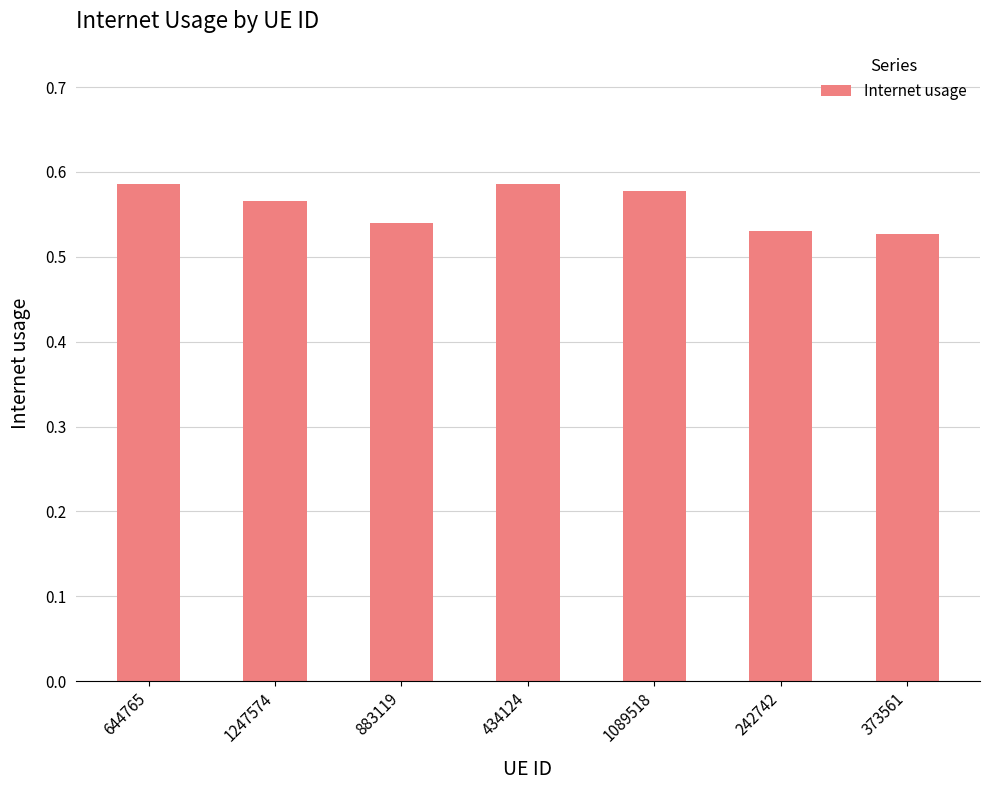

What is the label of the 2nd bar from the left?

1247574